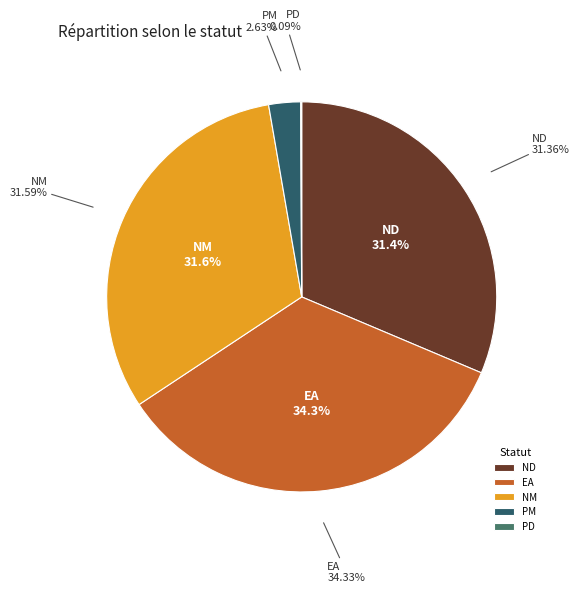

Rank the categories by value from lowest to highest.

PD, PM, ND, NM, EA